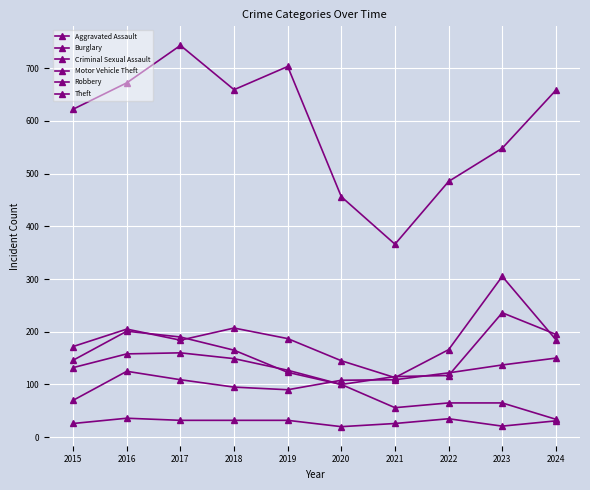

Which category has the highest value in the Motor Vehicle Theft series?

2023